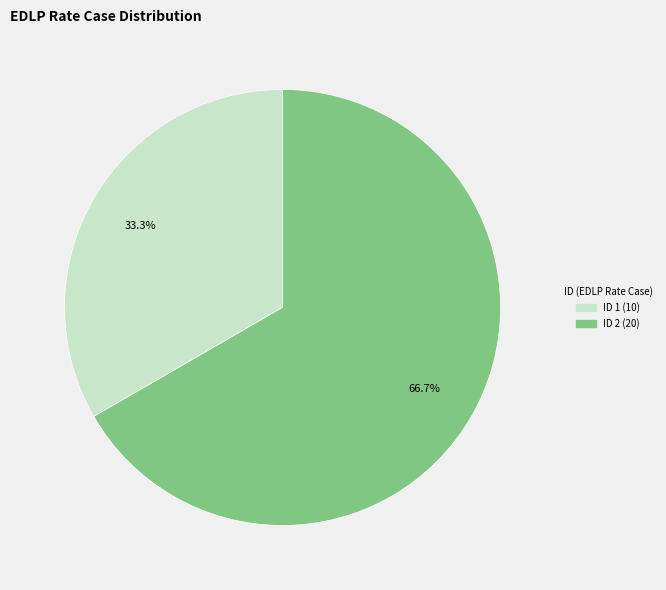

Does any single category account for the majority?

Yes